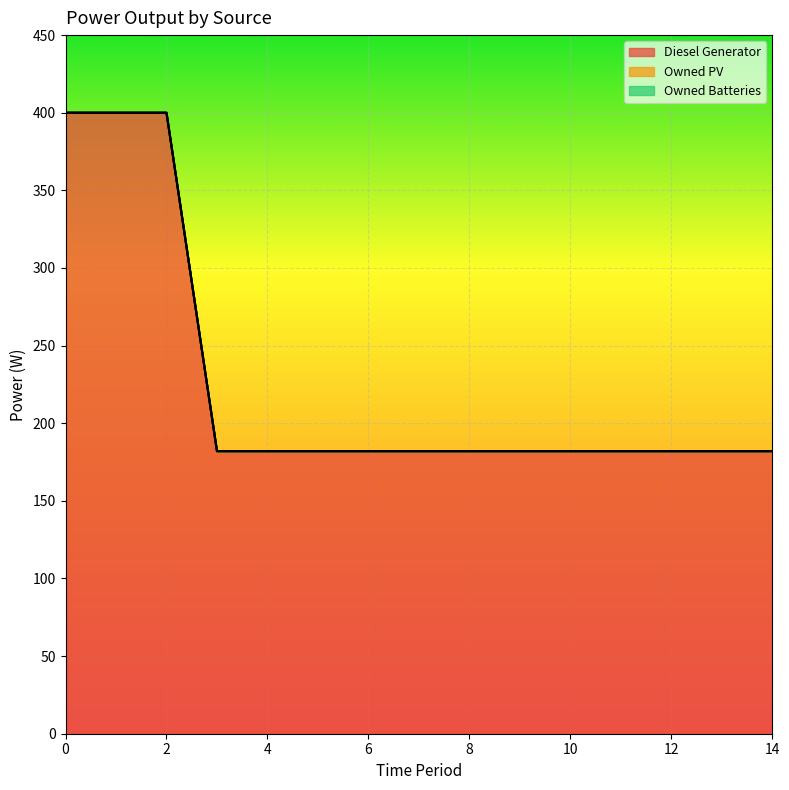

Which series has the largest range (max minus min)?

Diesel Generator